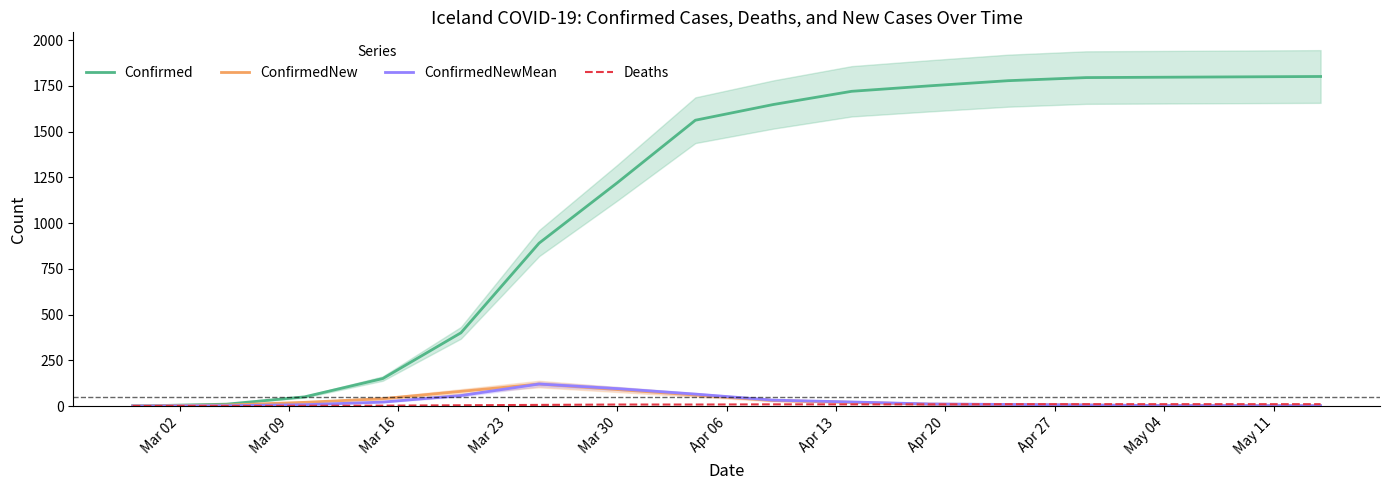

What is the value of the Deaths point at the 9th from the left?

8.0